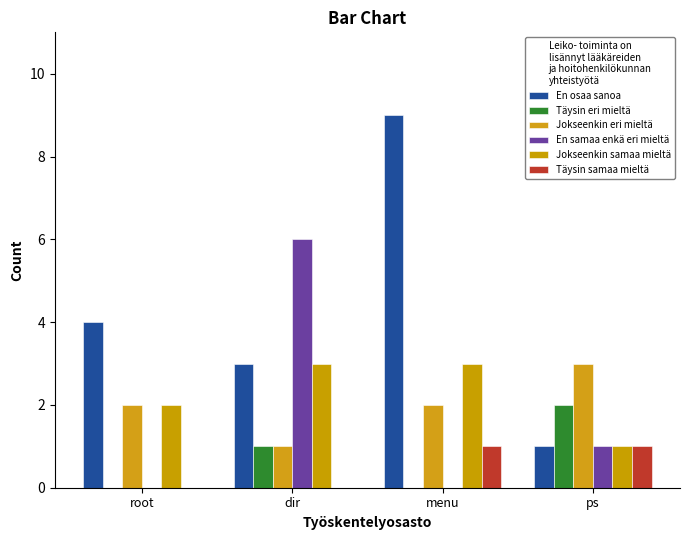

Count the number of data series in this chart.

6